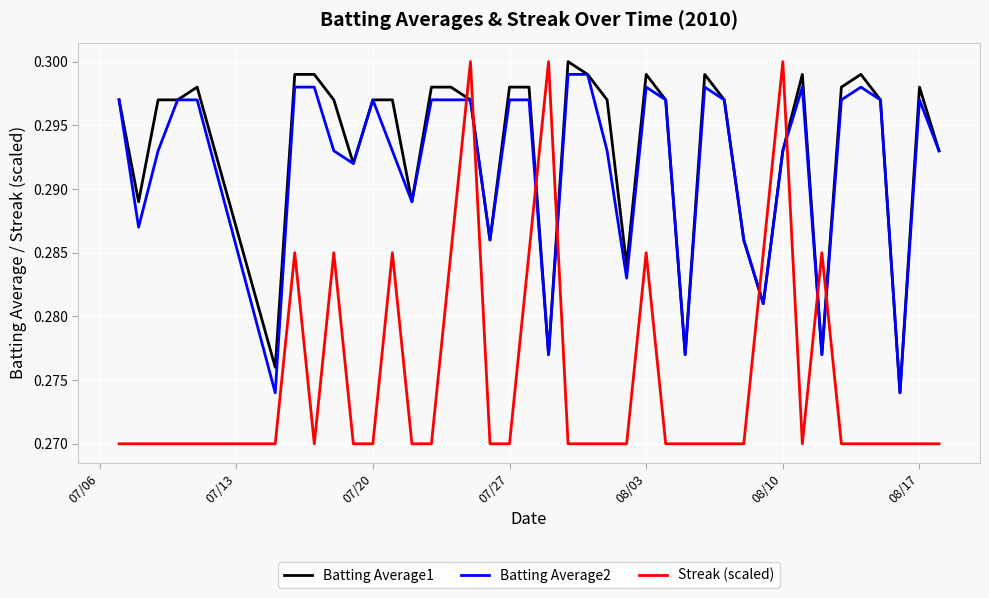

After their last crossing, which series has the higher values: Streak (scaled) or Batting Average2?

Batting Average2